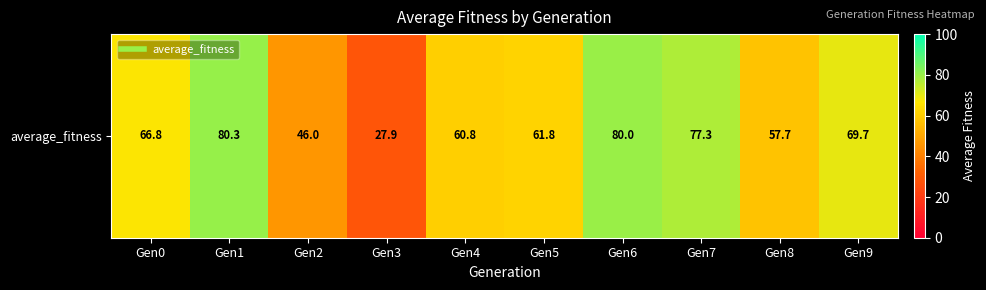

What is the change in value from Gen6 to Gen8?

-22.3